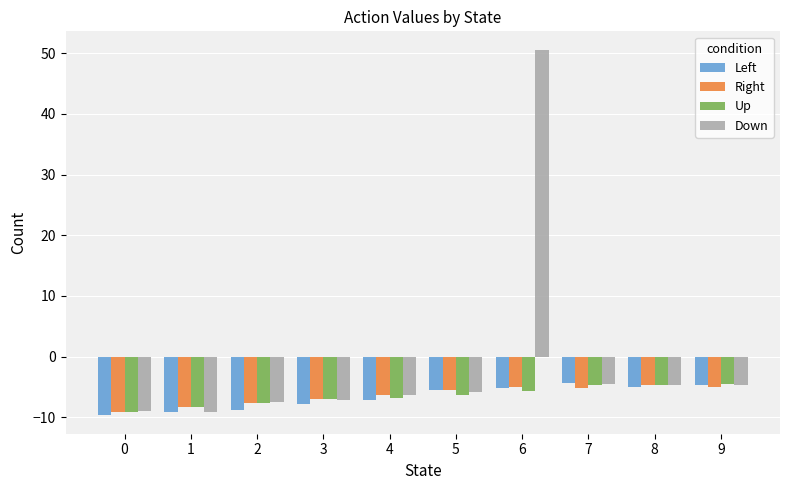

What is the difference between the maximum and minimum values in the Up series?

4.6